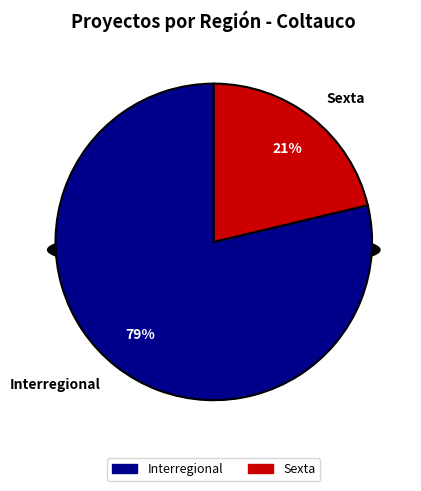

Does Interregional represent more than half of the total?

Yes